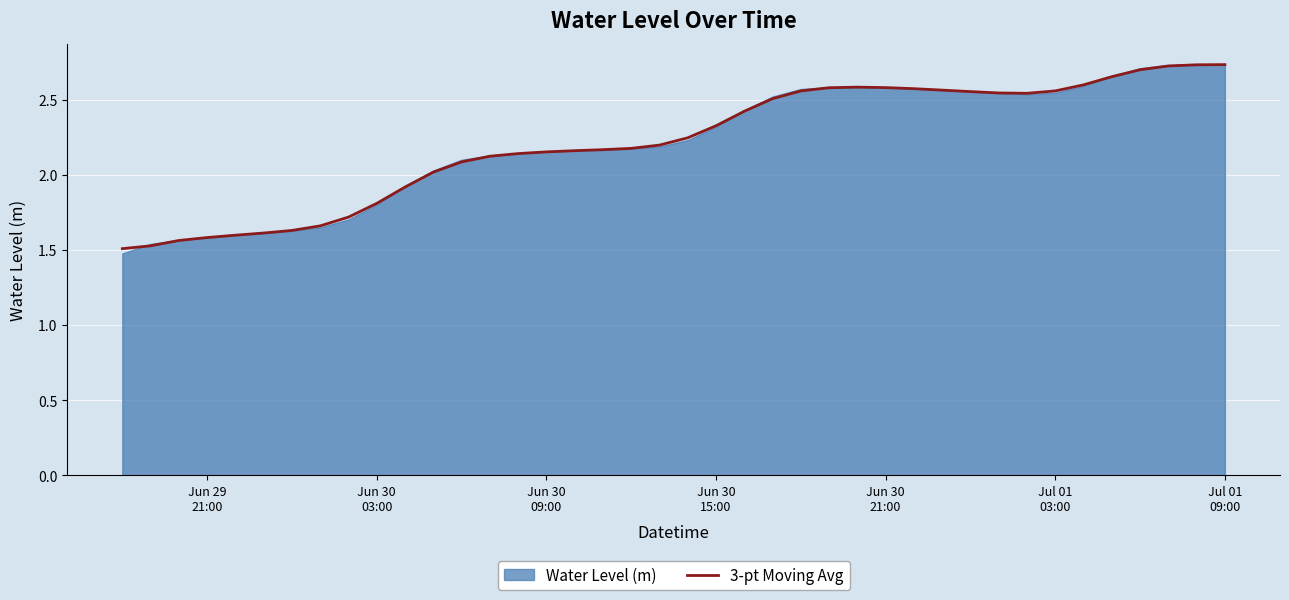

Which category has the lowest value across all series?

Jun 29
21:00